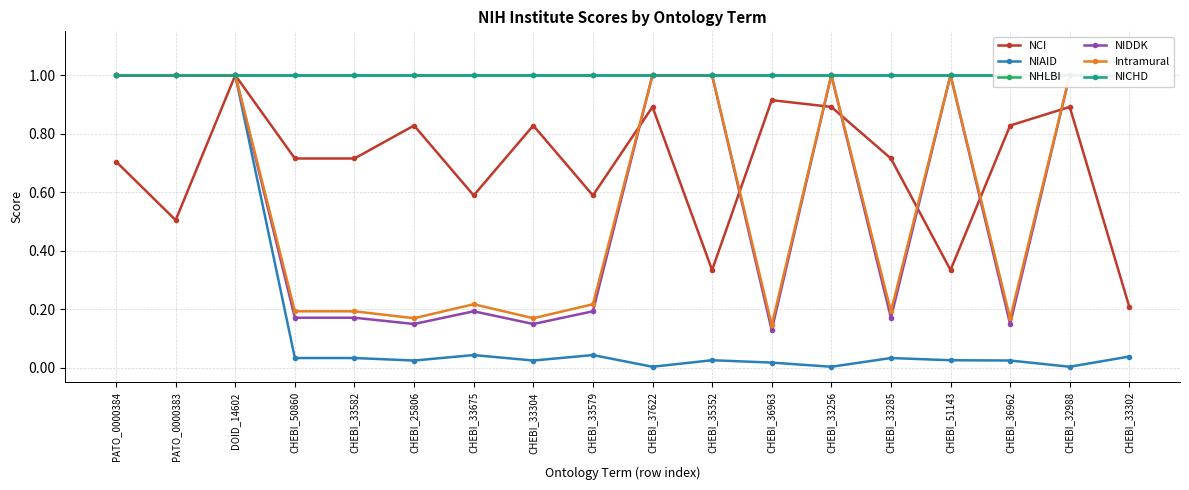

What are all the series names shown in the legend?

NCI, NIAID, NHLBI, NIDDK, Intramural, NICHD